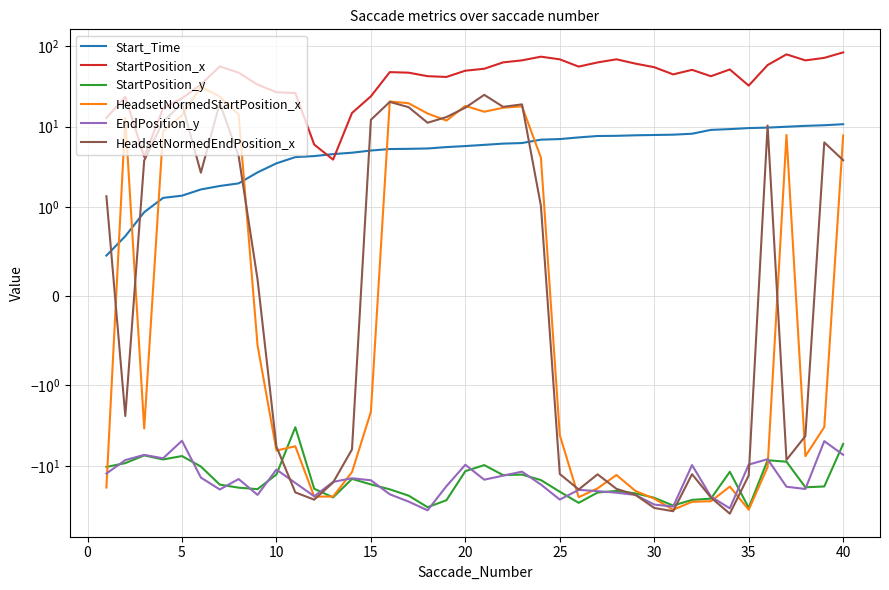

Does the chart display data point markers on the line(s)?

No